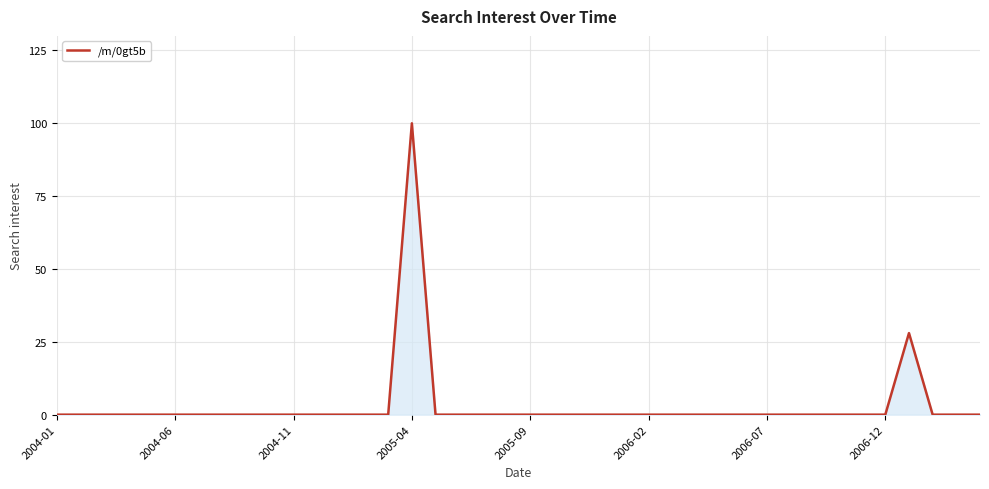

What is the average value?

3